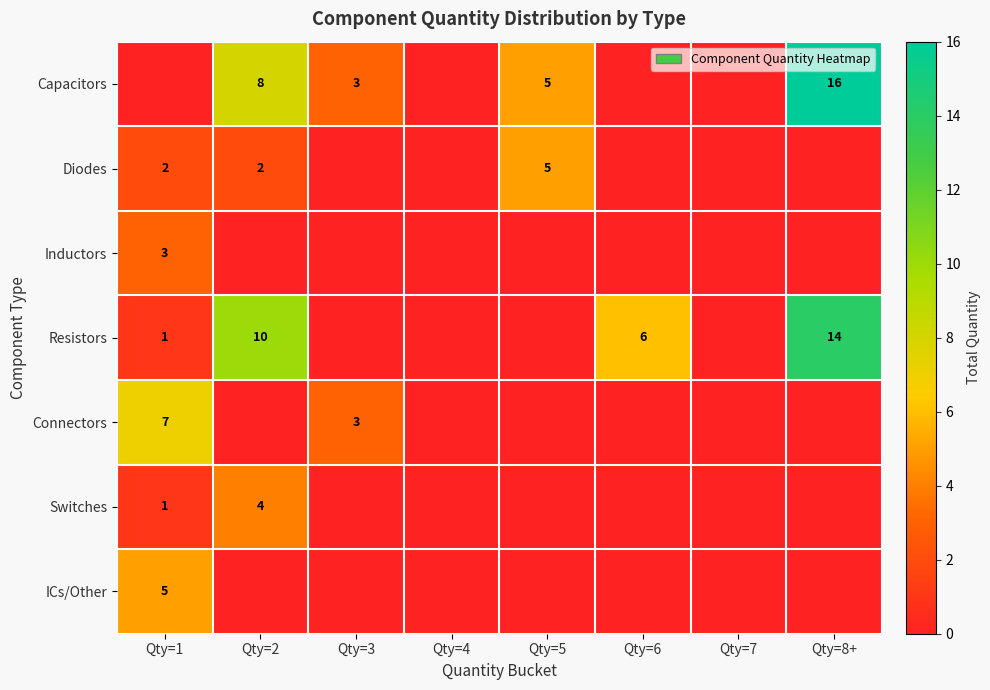

True or false: Capacitors has a value of 1 at Qty=3.

False